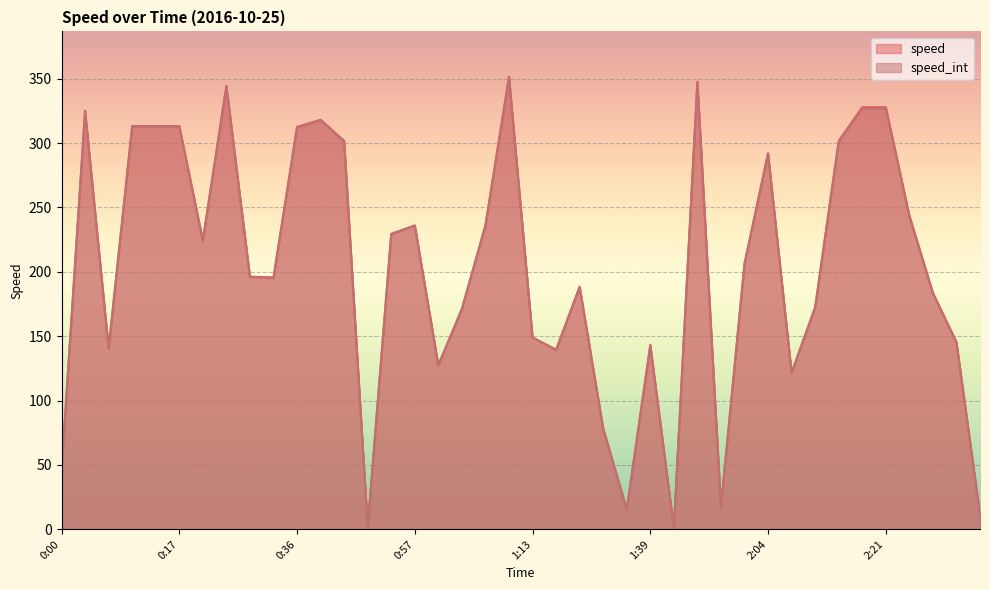

What is the spread (max minus min) of values at 1:23?

0.6